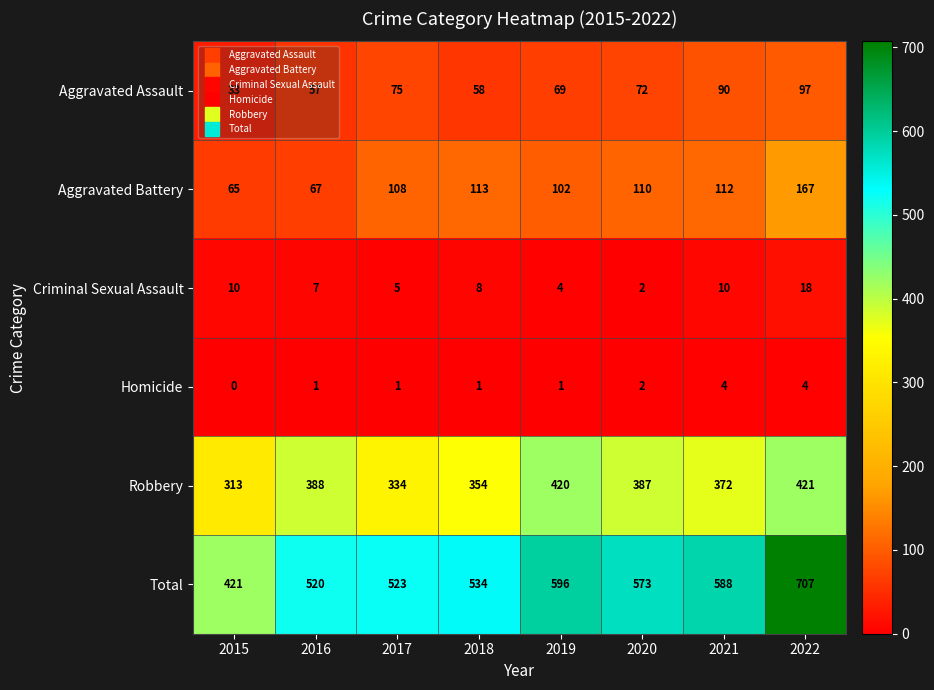

What is the maximum value shown in the chart?

707